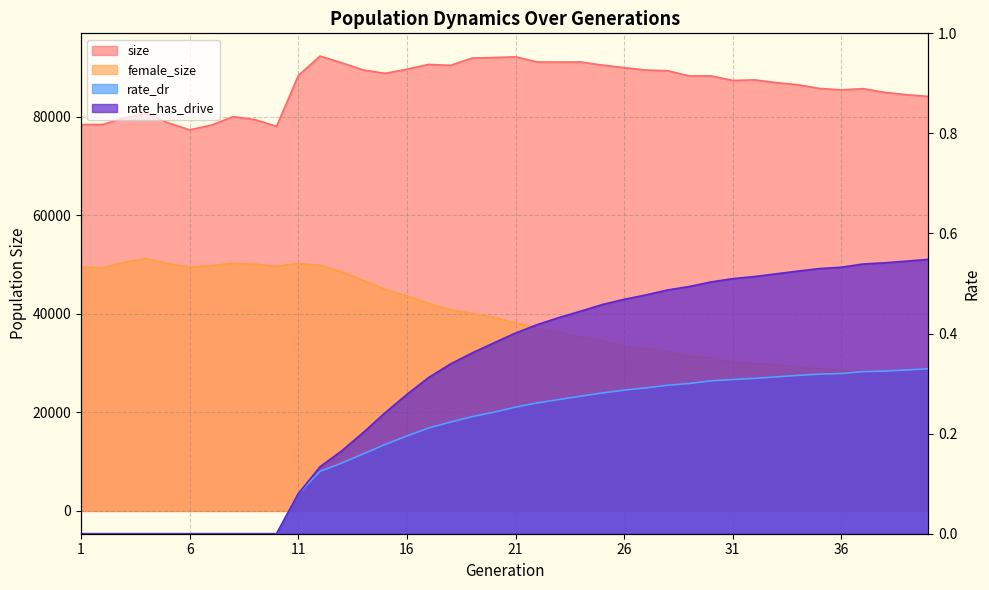

What is the greatest value displayed?

92288.0